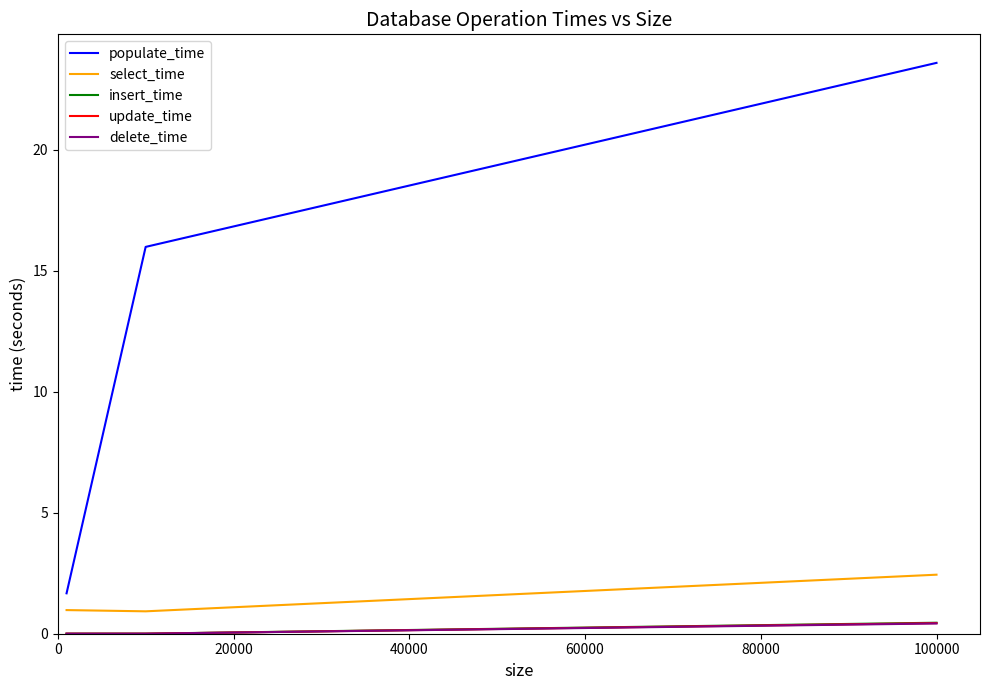

How many values in the populate_time series are below 15?

1